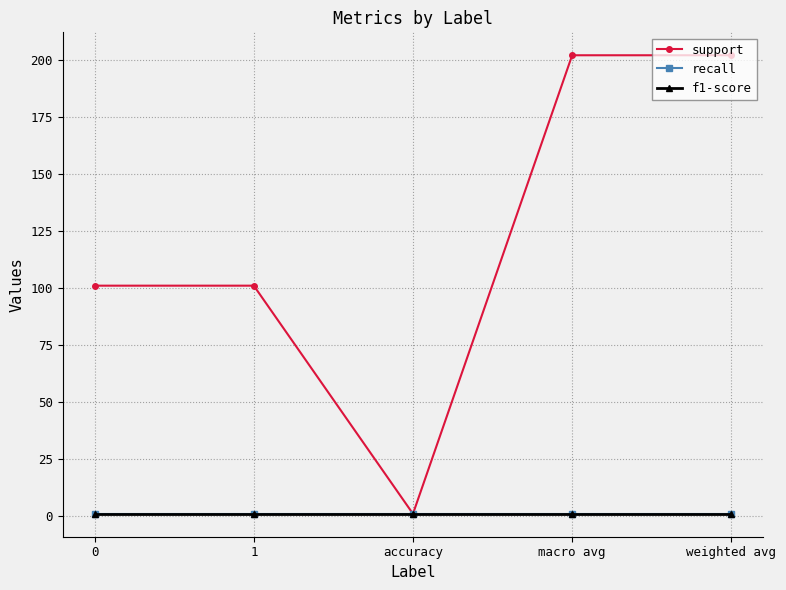

Does the chart have visible grid lines?

Yes